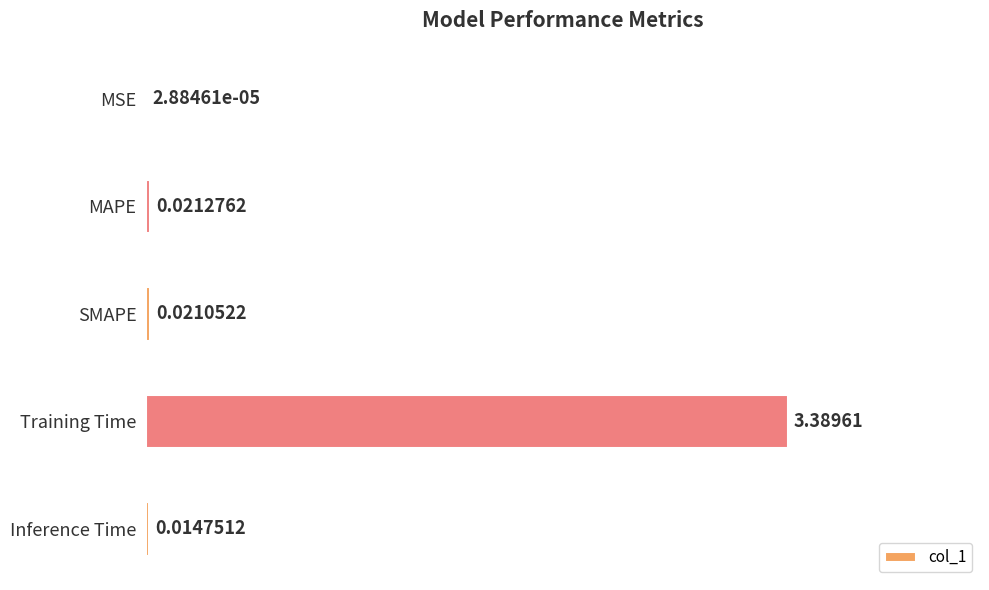

What is the change in value from MSE to Training Time?

+3.4